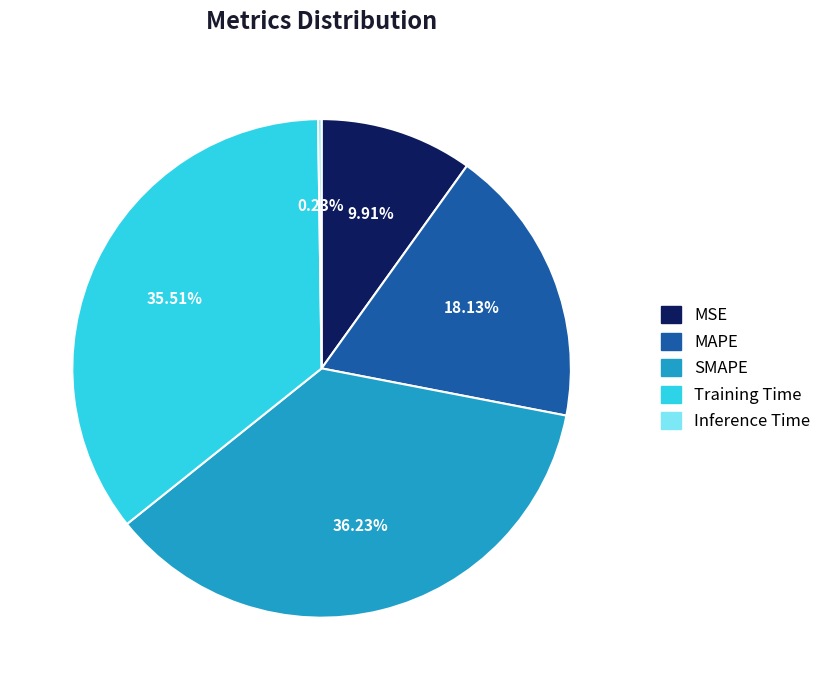

Which category has the biggest portion of the pie?

SMAPE